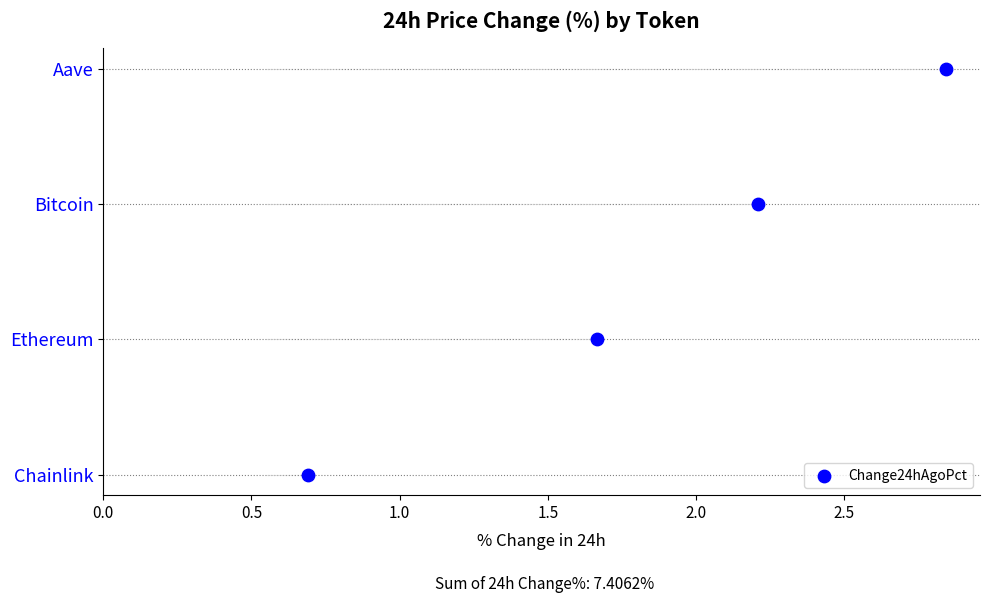

Between 1.0 and 1.5, which is larger?

1.5